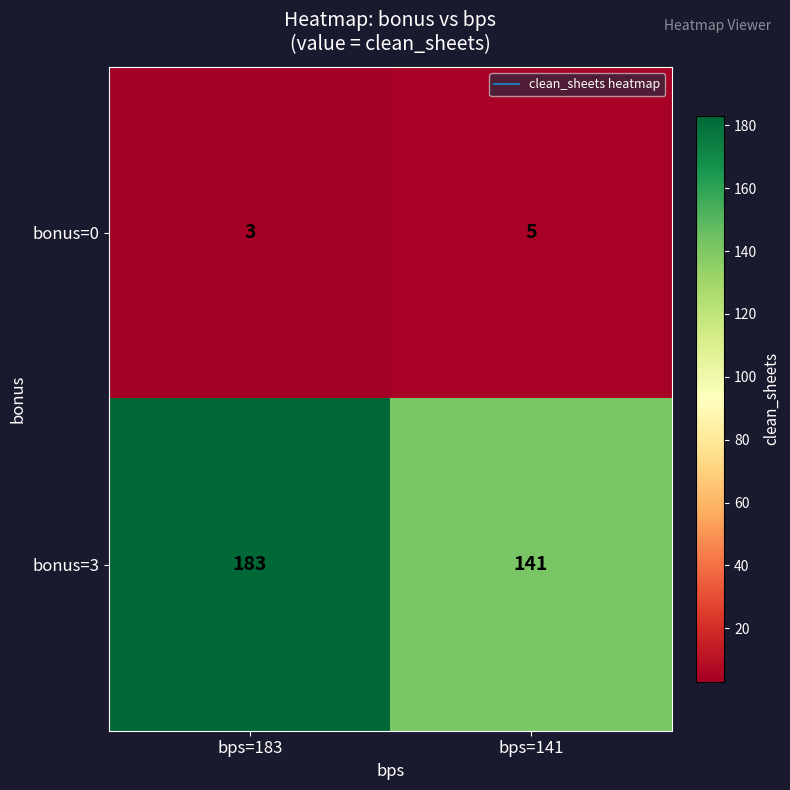

Which series has the widest spread of values?

bonus=3